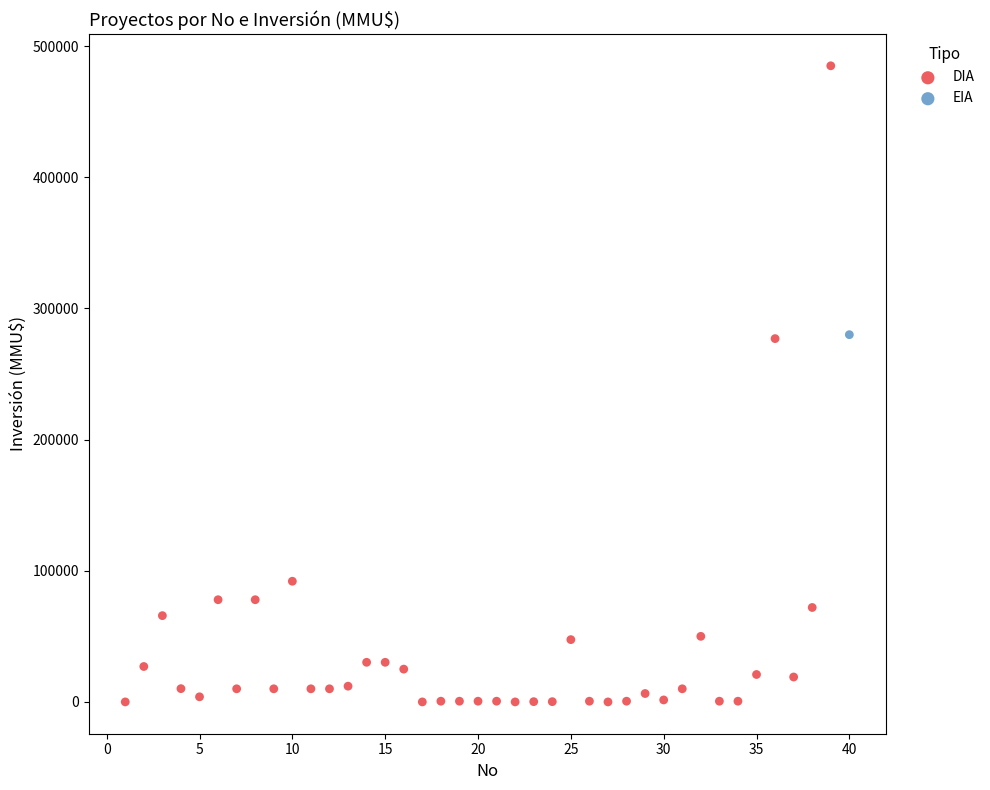

What are all the series names shown in the legend?

DIA, EIA